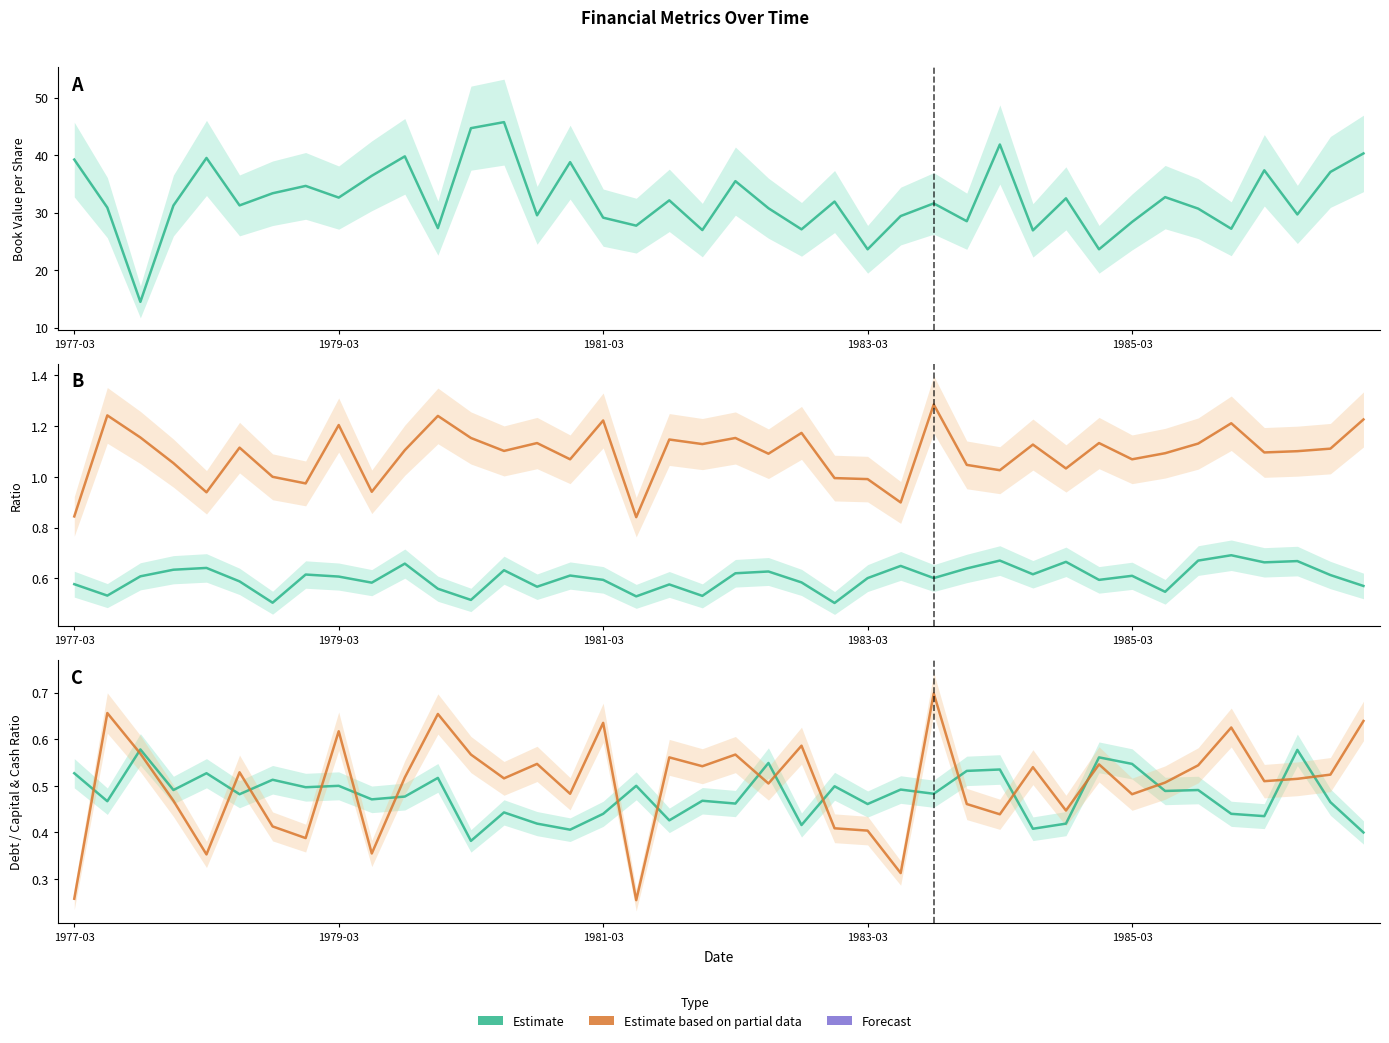

At which category does the chart reach its minimum across all series?

17